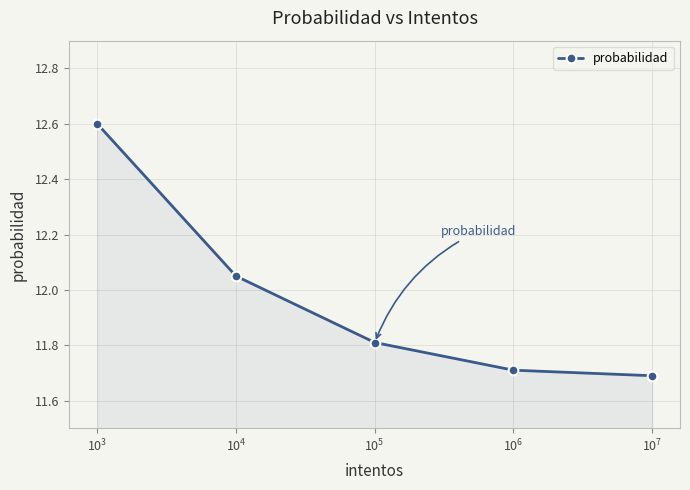

What is the minimum value shown in the chart?

11.7